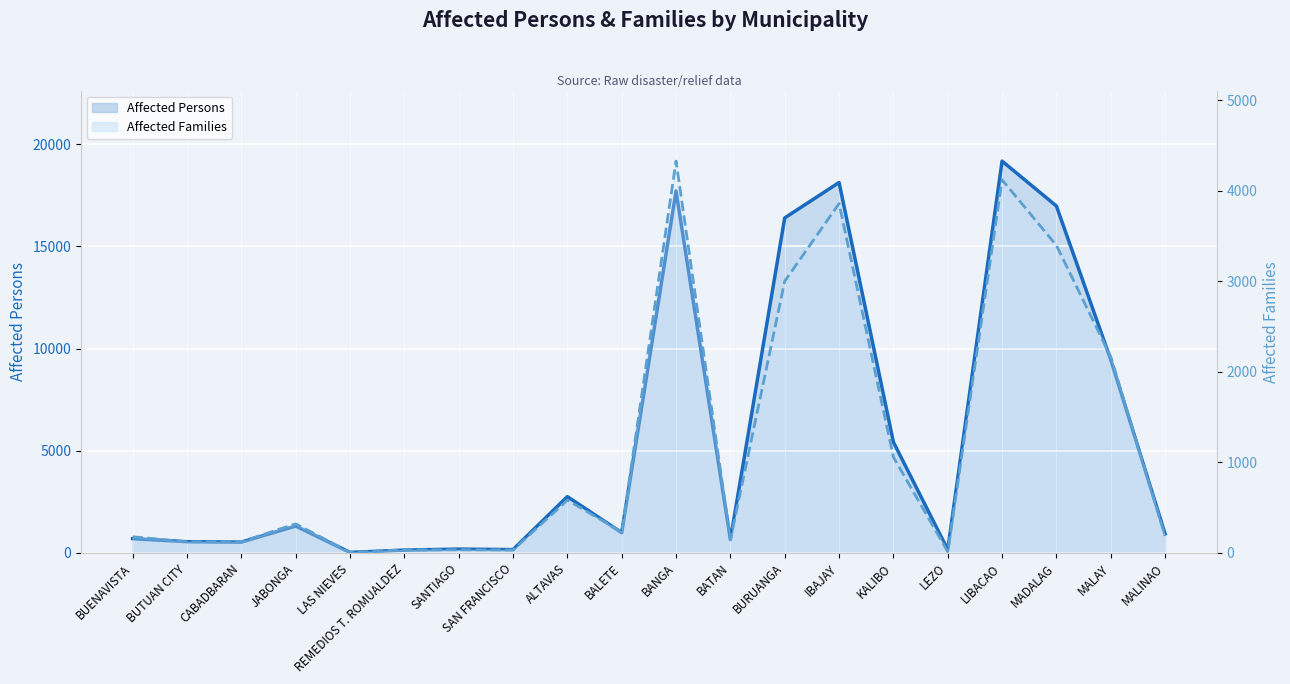

At which category does the chart reach its peak across all series?

LIBACAO